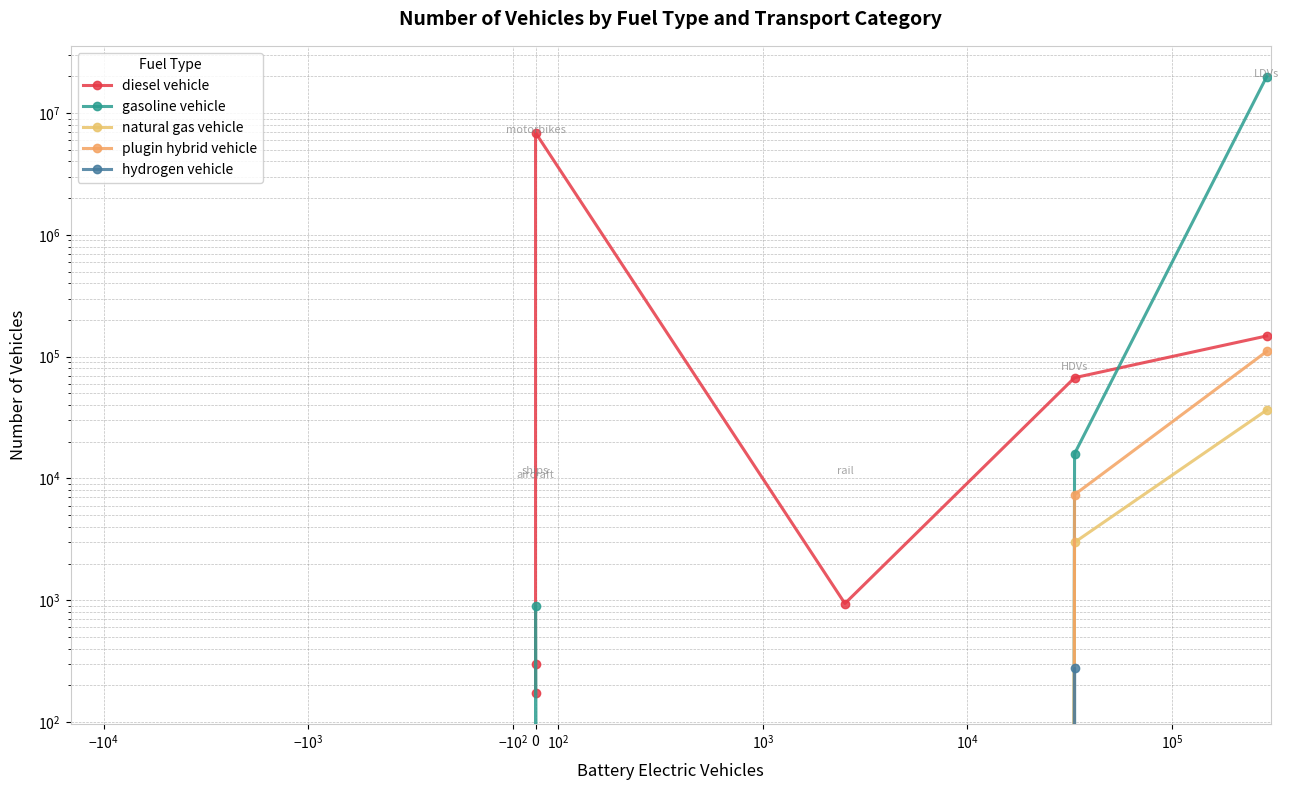

Reading left to right, list all the values displayed in this chart.

diesel vehicle: 172	298	6884700	941	67190	147893
gasoline vehicle: 0	0	894	0	15987	19877418
natural gas vehicle: 0	0	0	0	2991	36419
plugin hybrid vehicle: 0	0	0	0	7366	110413
hydrogen vehicle: 0	0	0	0	276	0